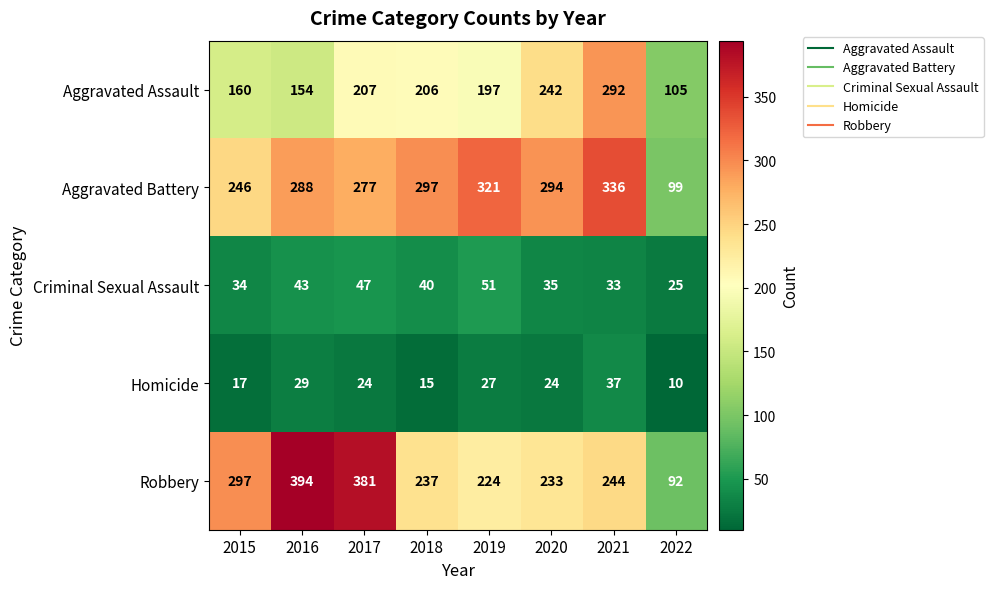

At how many categories does at least one series exceed 220?

7